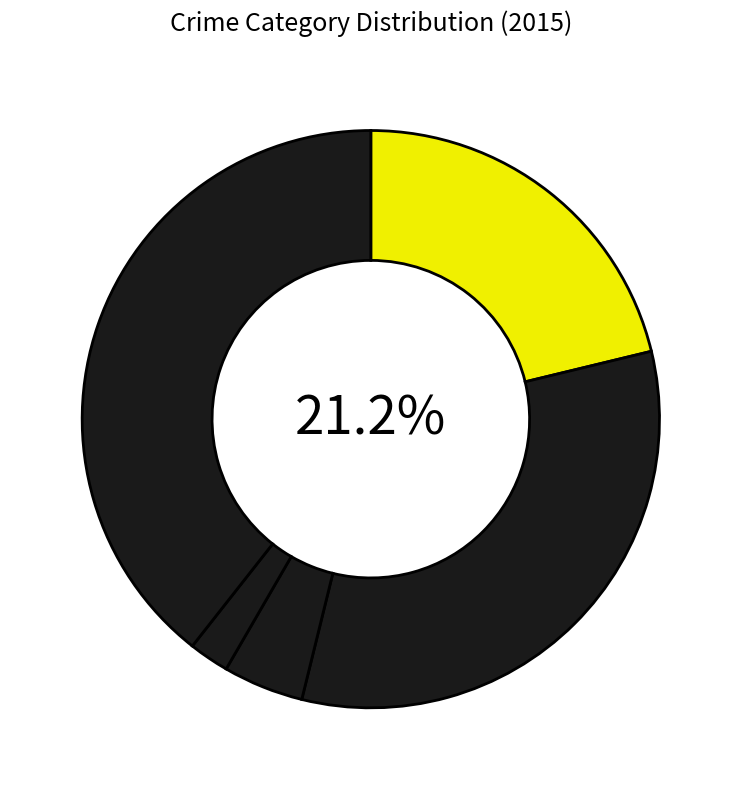

Count the number of slices in the pie.

5